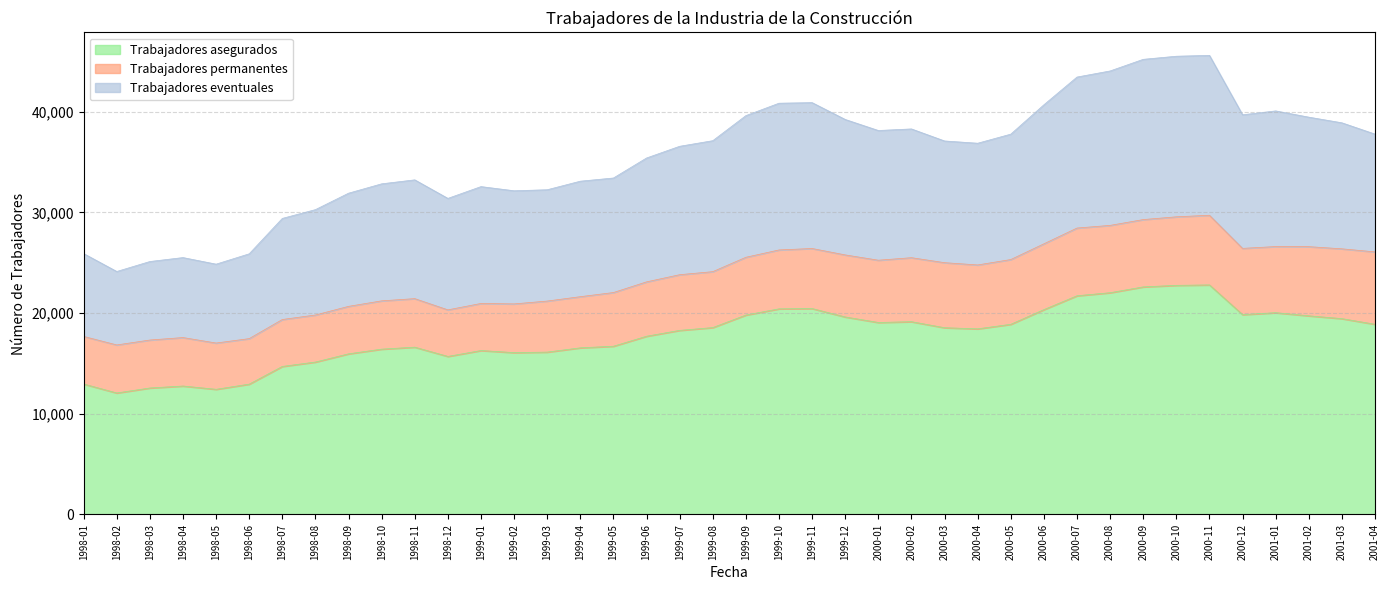

What is the total value across all series at 2000-05?

37772